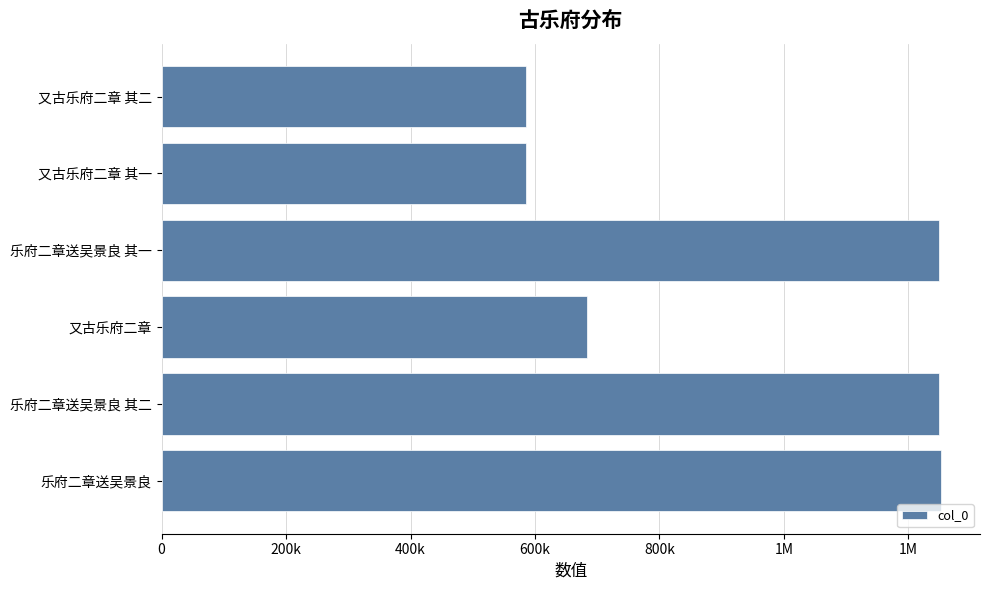

What is the sum of all values?

5605990